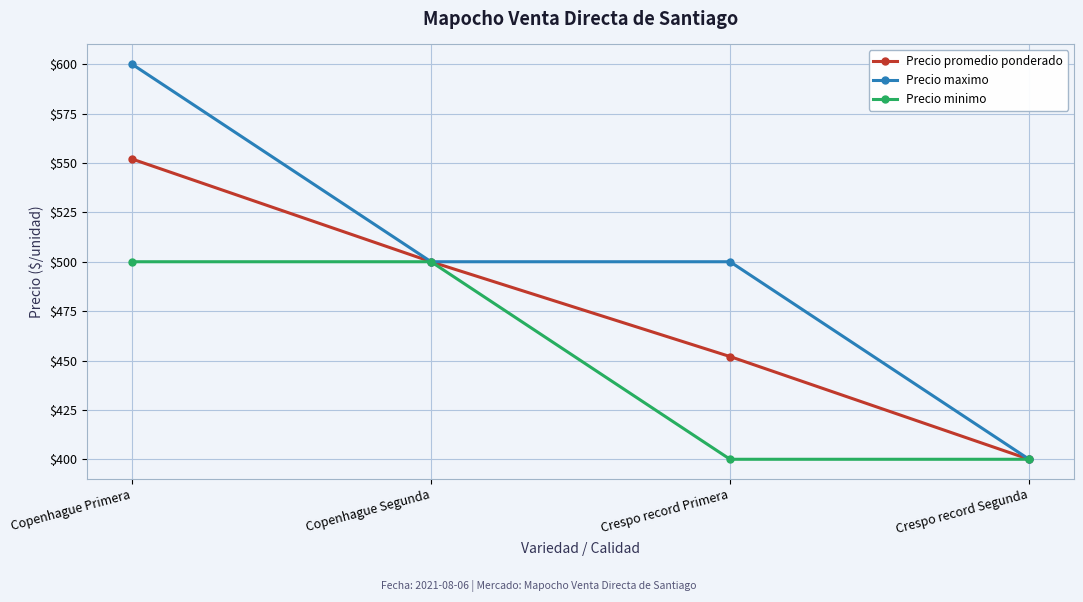

At which label does Precio promedio ponderado reach its minimum?

Crespo record Segunda